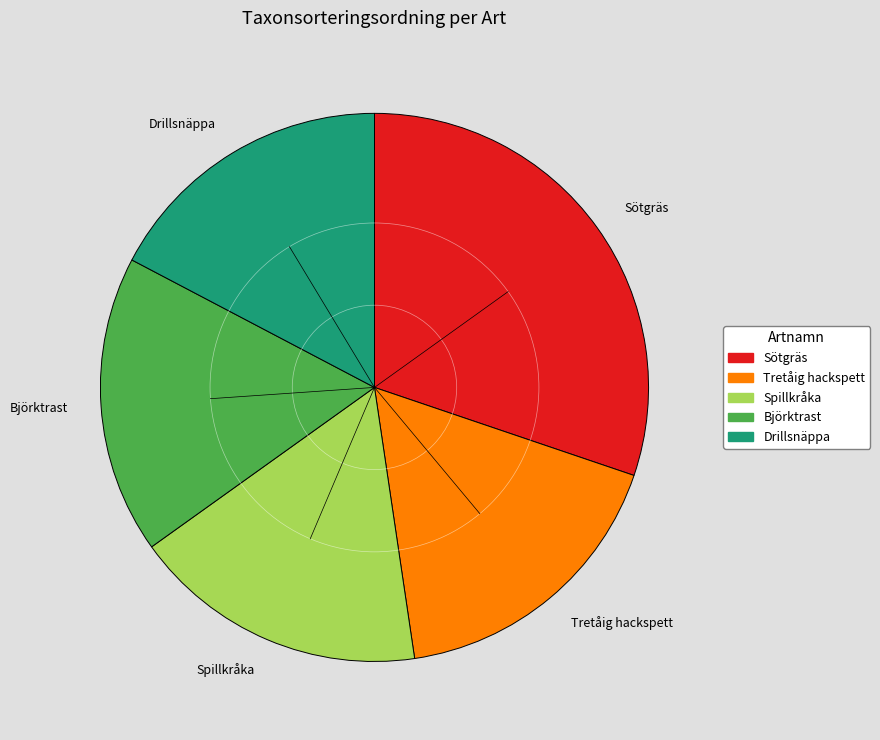

Which has a higher value, Sötgräs or Björktrast?

Sötgräs